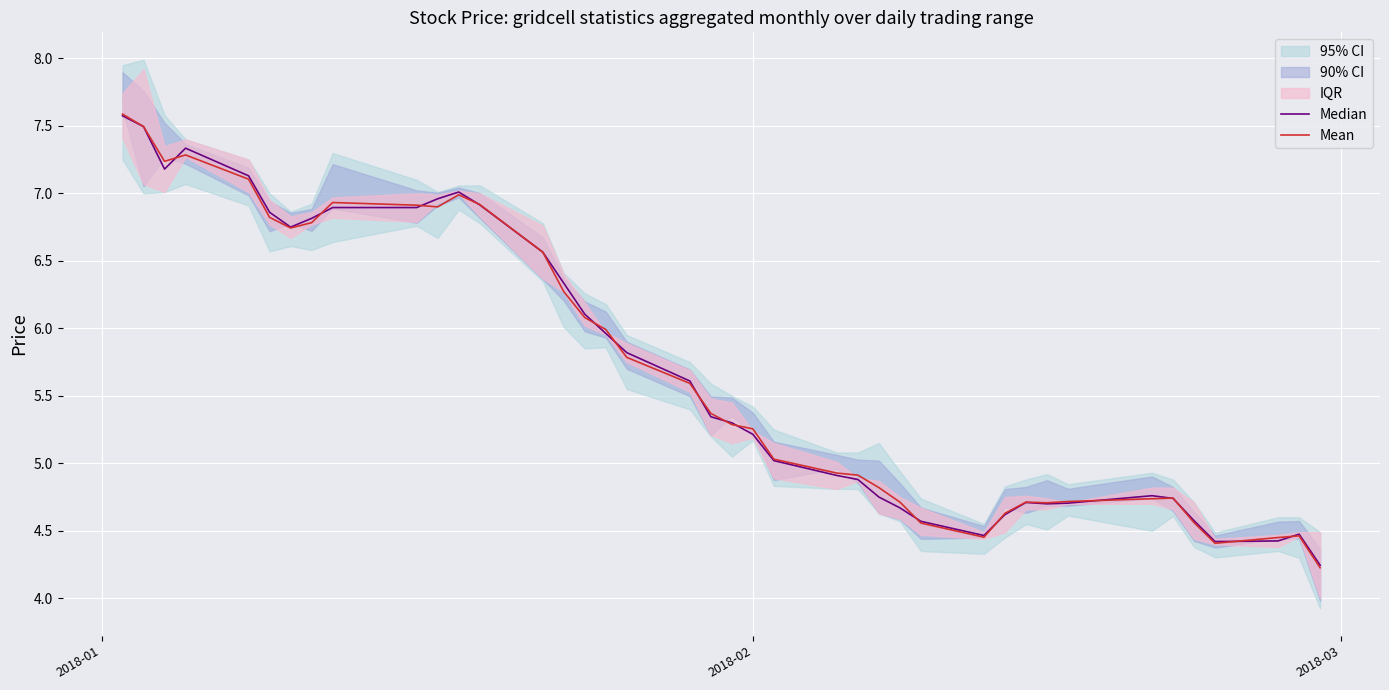

Reading left to right, transcribe all the data shown in this chart.

Median: 7.6	7.5	7.2	7.3	7.1	6.9	6.8	6.8	6.9	6.9	7.0	7.0	6.9	6.6	6.3	6.1	6.0	5.8	5.6	5.3	5.3	5.2	5.0	4.9	4.9	4.8	4.7	4.6	4.5	4.6	4.7	4.7	4.7	4.8	4.7	4.6	4.4	4.4	4.5	4.2
Mean: 7.6	7.5	7.2	7.3	7.1	6.8	6.7	6.8	6.9	6.9	6.9	7.0	6.9	6.6	6.3	6.1	6.0	5.8	5.6	5.4	5.3	5.3	5.0	4.9	4.9	4.8	4.7	4.6	4.5	4.6	4.7	4.7	4.7	4.7	4.7	4.6	4.4	4.4	4.5	4.2